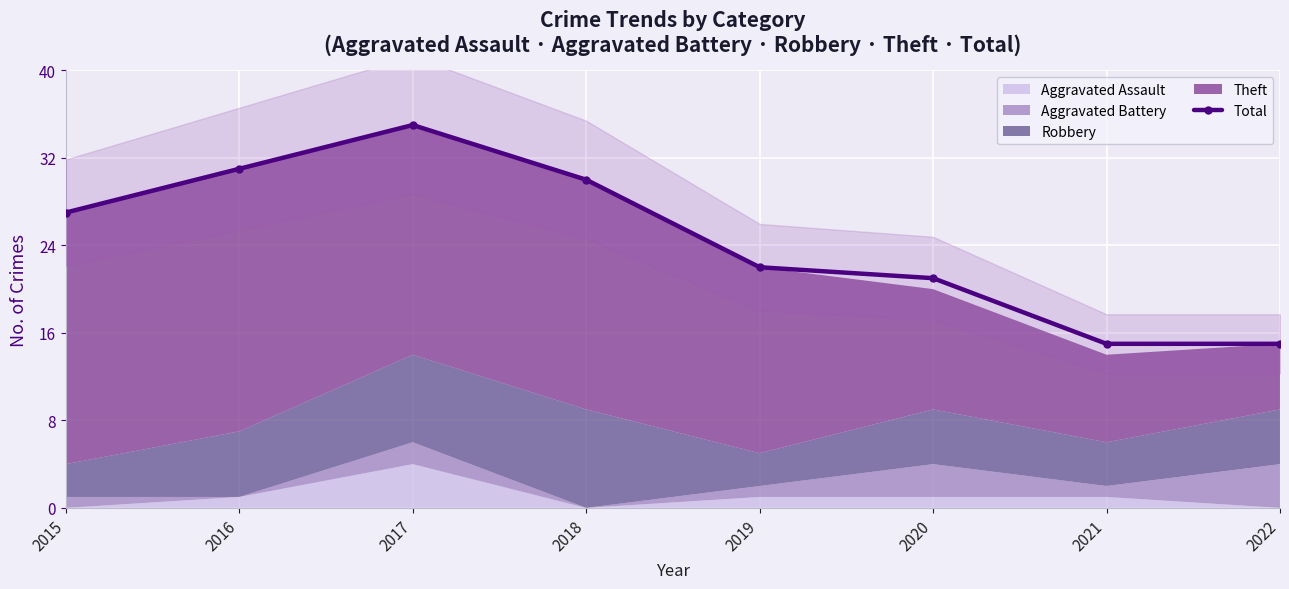

What is the greatest value displayed?

35